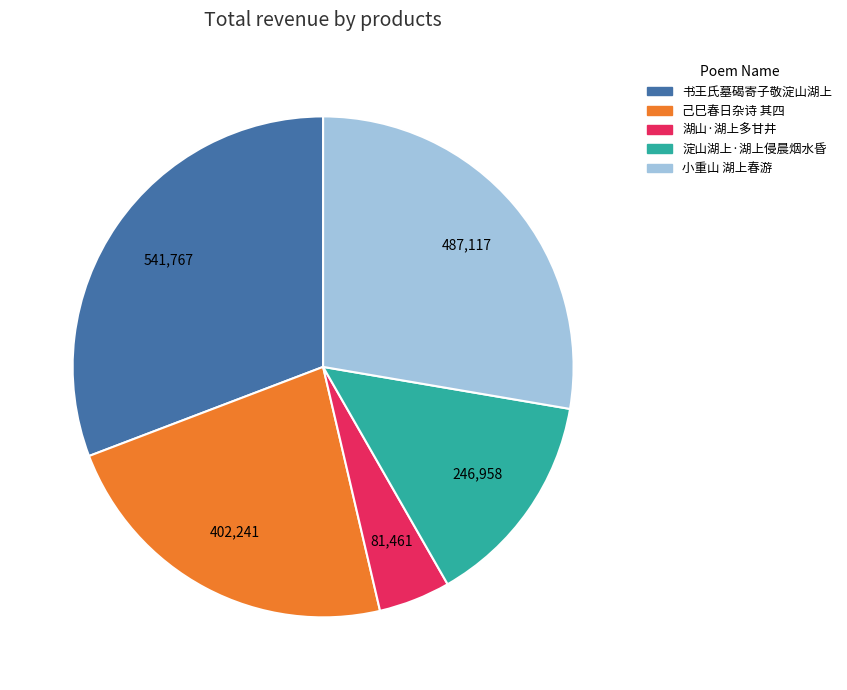

Is there a majority slice in this chart?

No